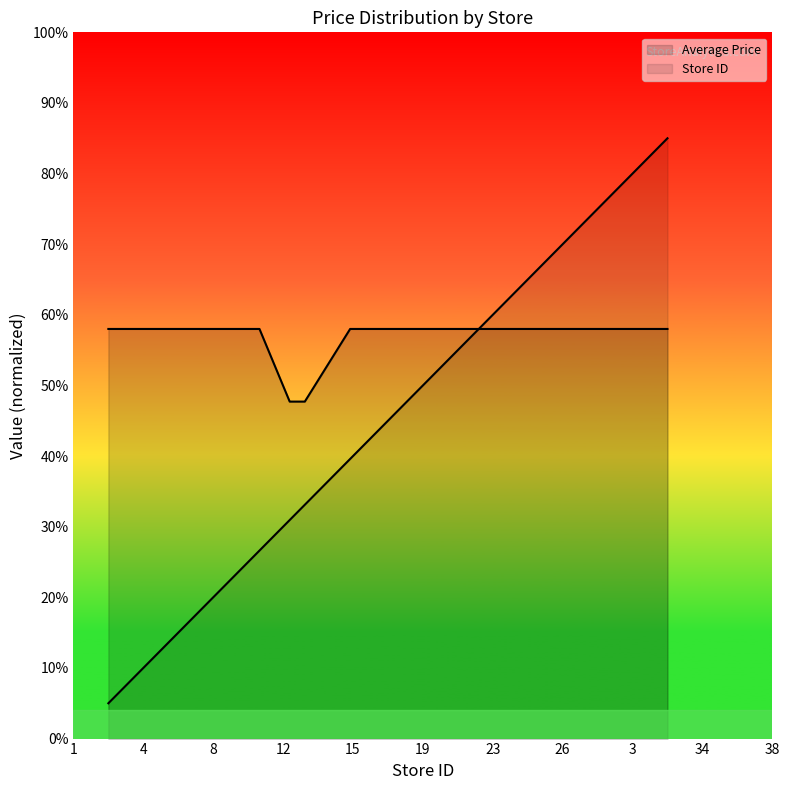

What is the spread (max minus min) of values at 2?

50.8